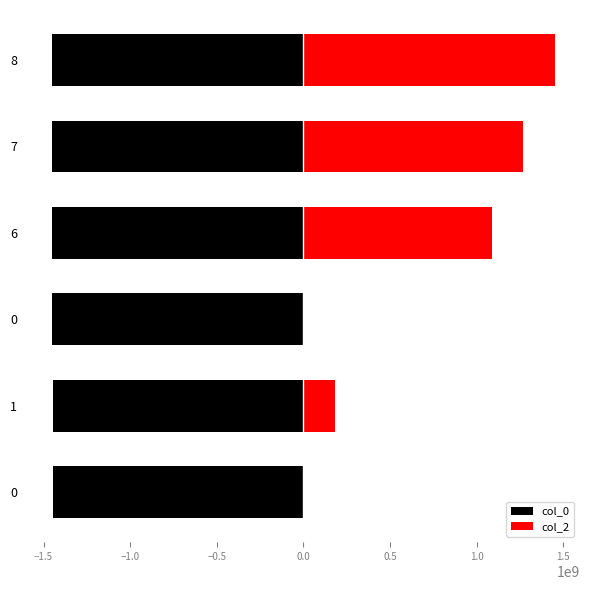

Rank the series by their average value, from lowest to highest.

col_0, col_2